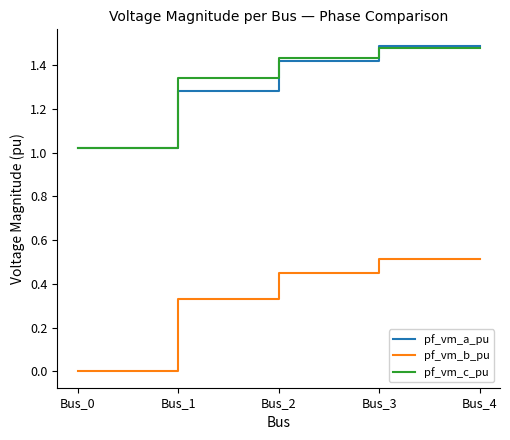

True or false: pf_vm_c_pu has a value of 0.7 at Bus_1.

False